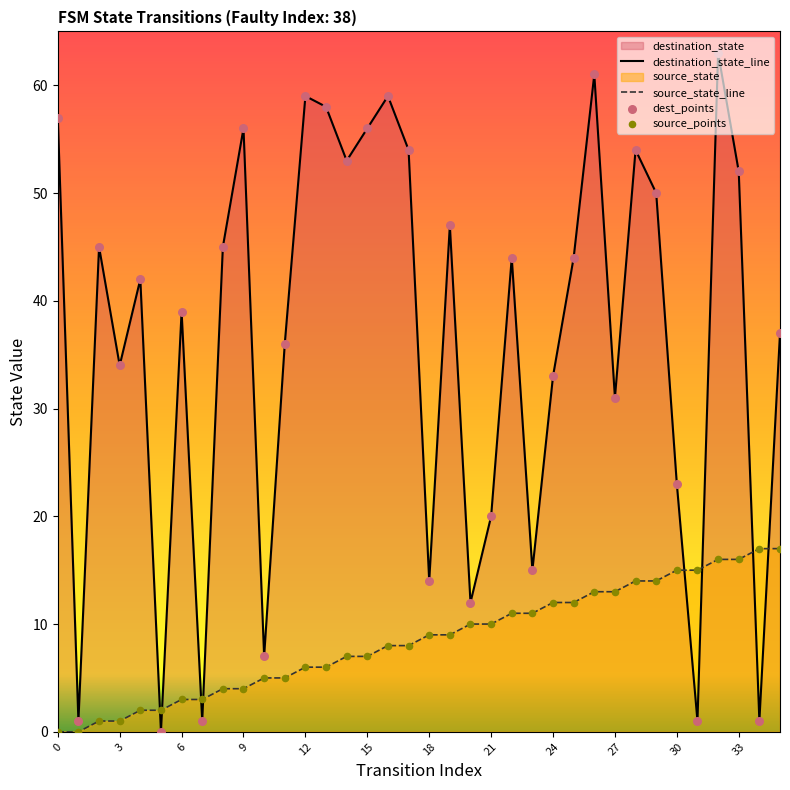

At which category is the sum across all series the highest?

32